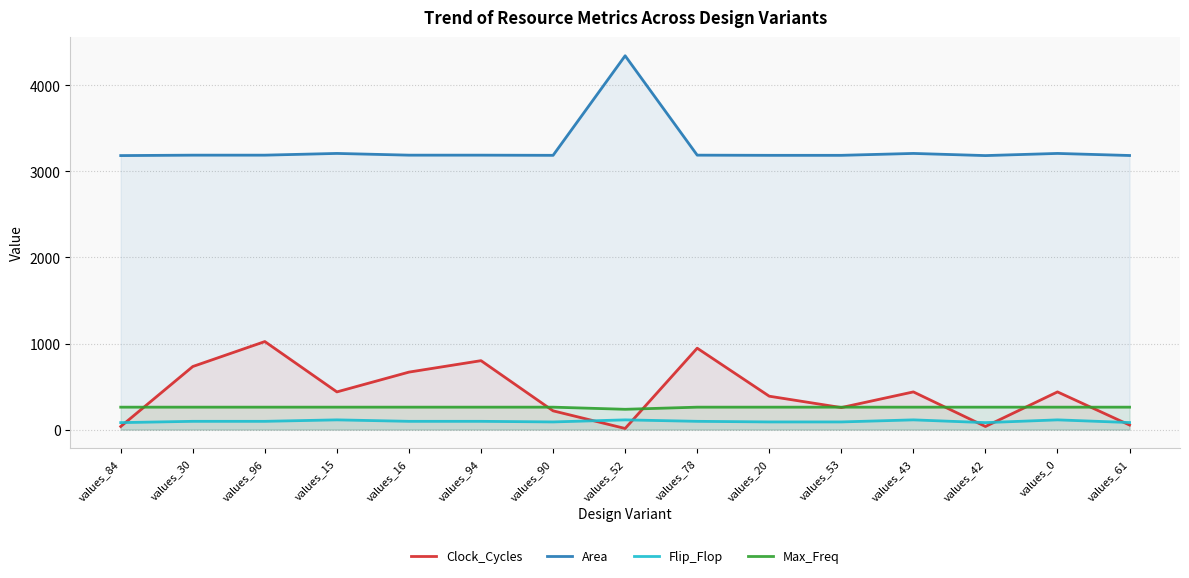

Which series has the largest total across all categories?

Area